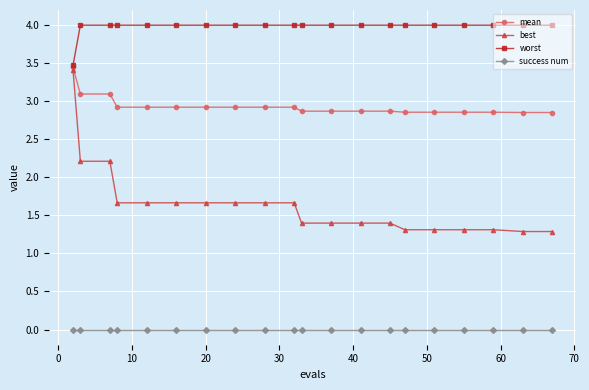

What is the average value of the best series?

1.6